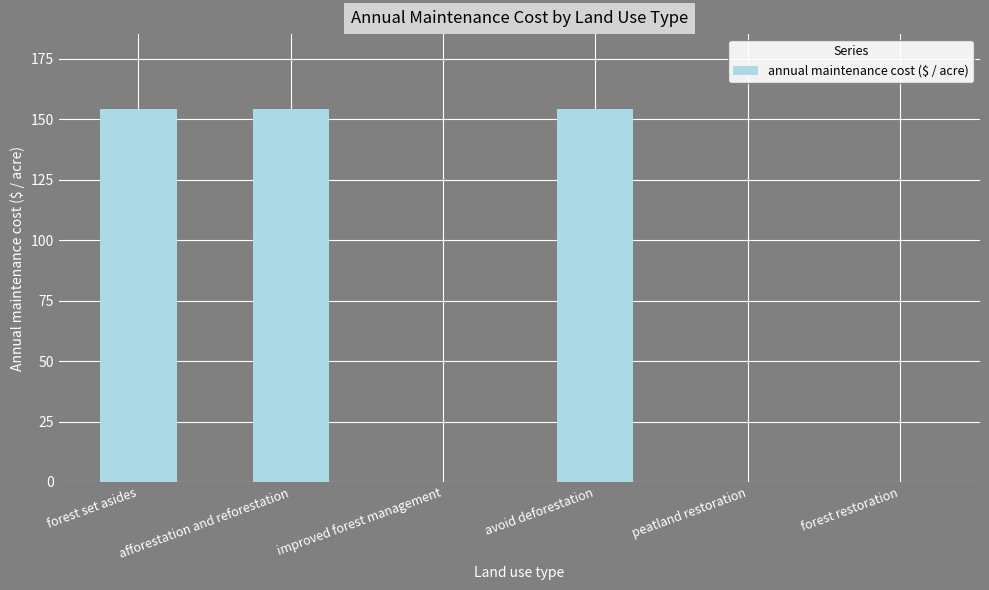

Reading right to left, transcribe all the data shown in this chart.

0.0	0.0	154.3	0.0	154.3	154.3